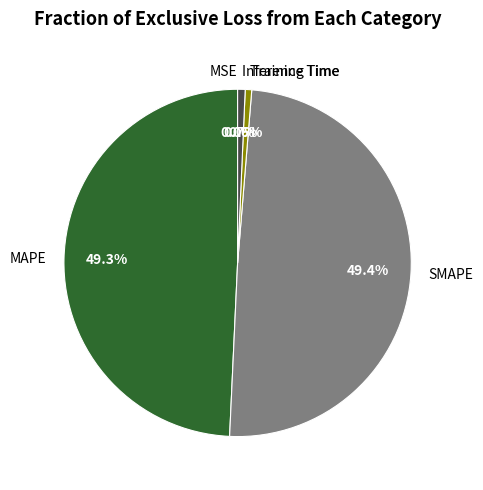

Is there any slice that represents more than half of the pie?

No